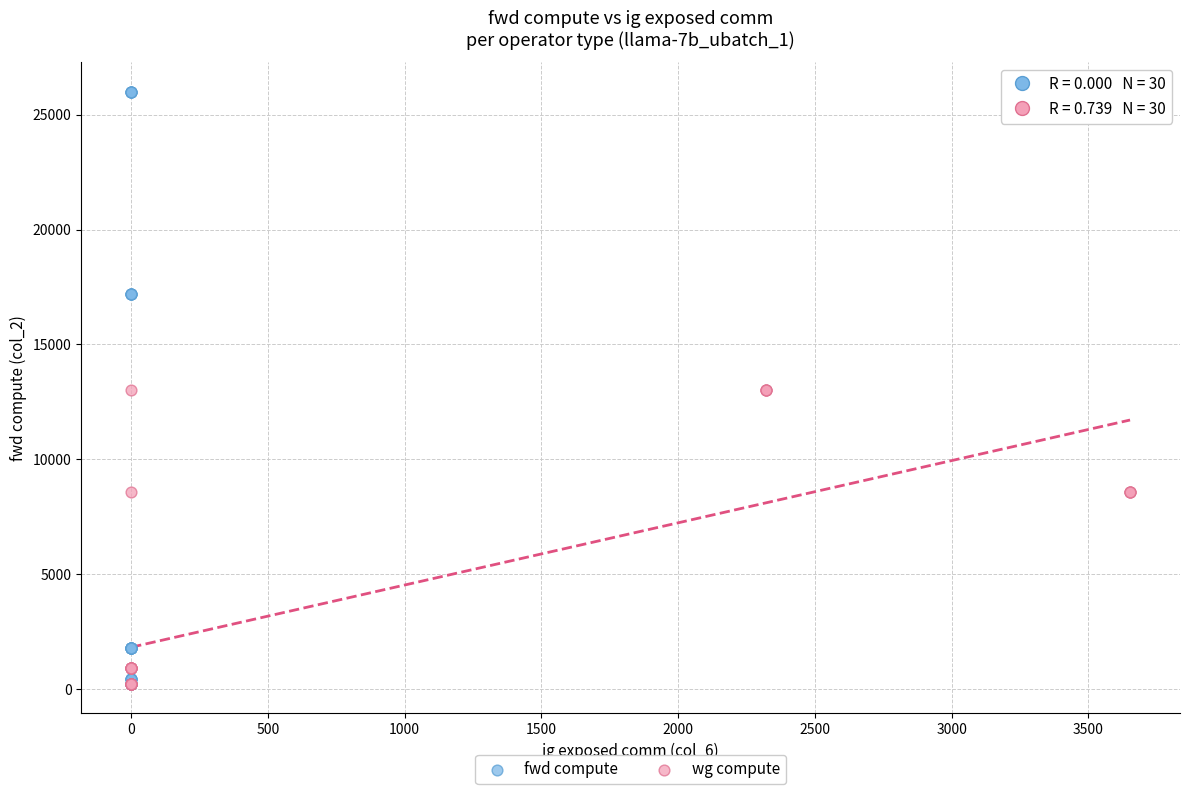

What are all the series names shown in the legend?

fwd compute, wg compute